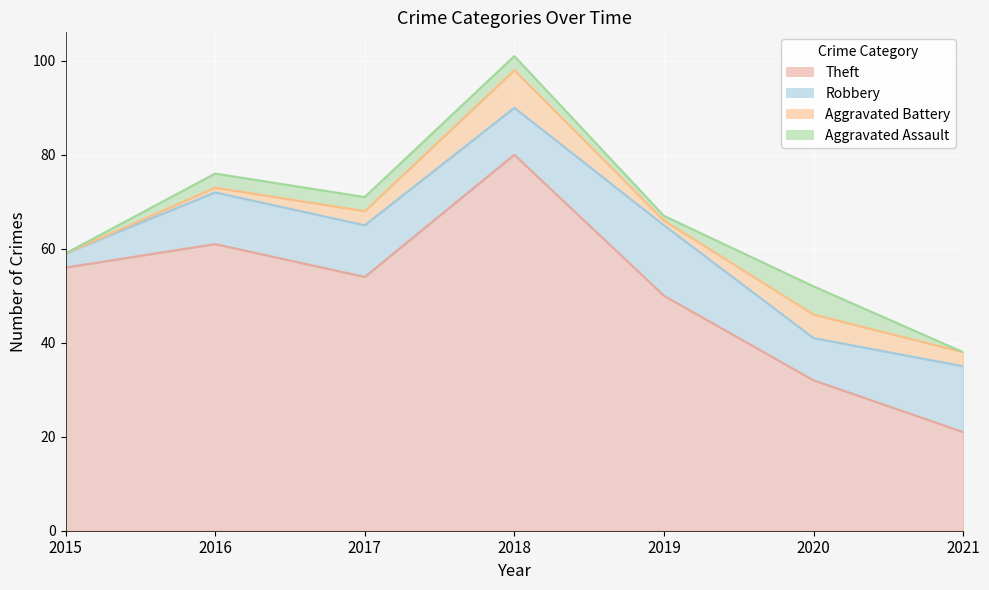

Where does the Aggravated Assault series first go above 3?

2020